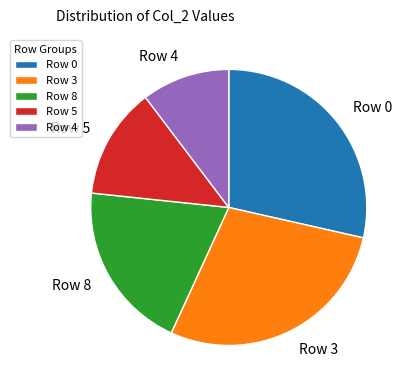

True or false: Row 5 accounts for 1% of the total.

False